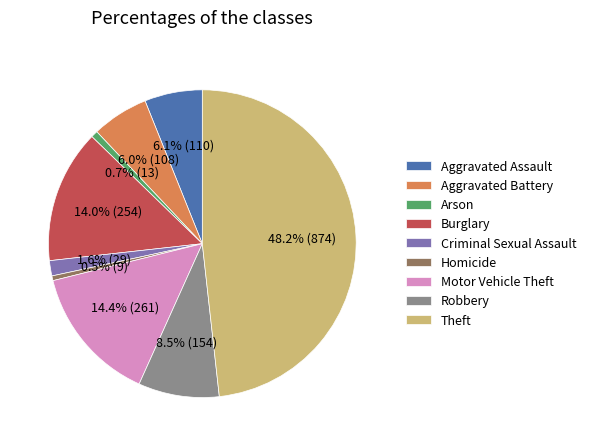

Which has a higher value, Homicide or Aggravated Assault?

Aggravated Assault